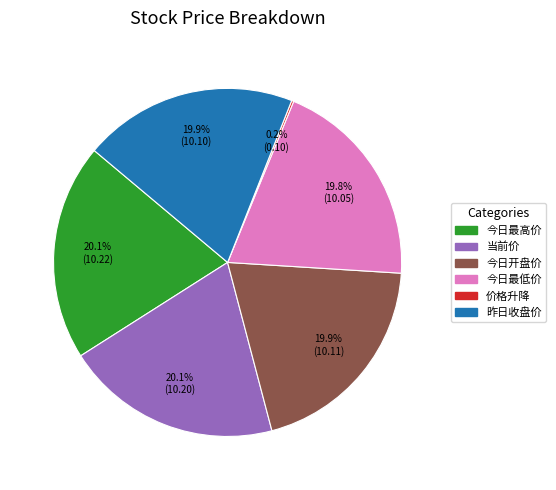

What is the total percentage of 当前价 and 今日最高价?

40.2%